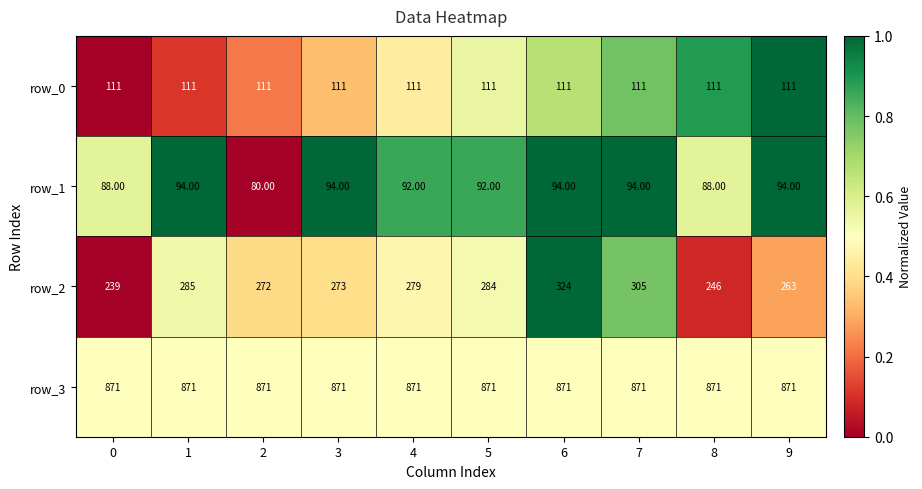

What is the difference between the row_2 values at 7 and 0?

66